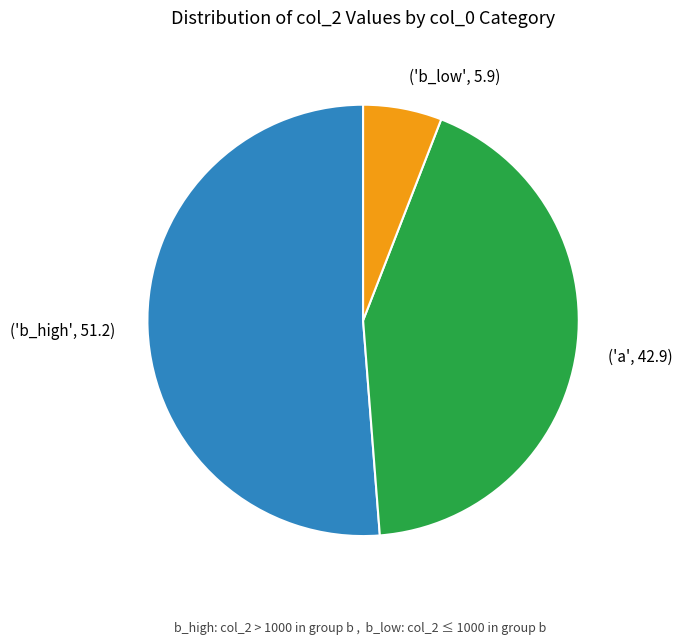

Is there any slice that represents more than half of the pie?

Yes